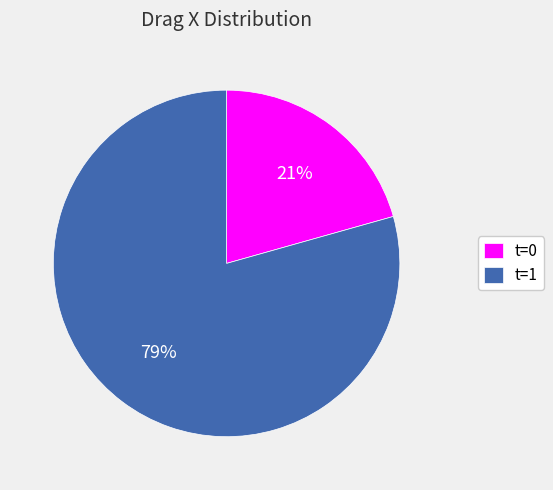

Is the sum of t=1 and t=0 greater than half?

Yes